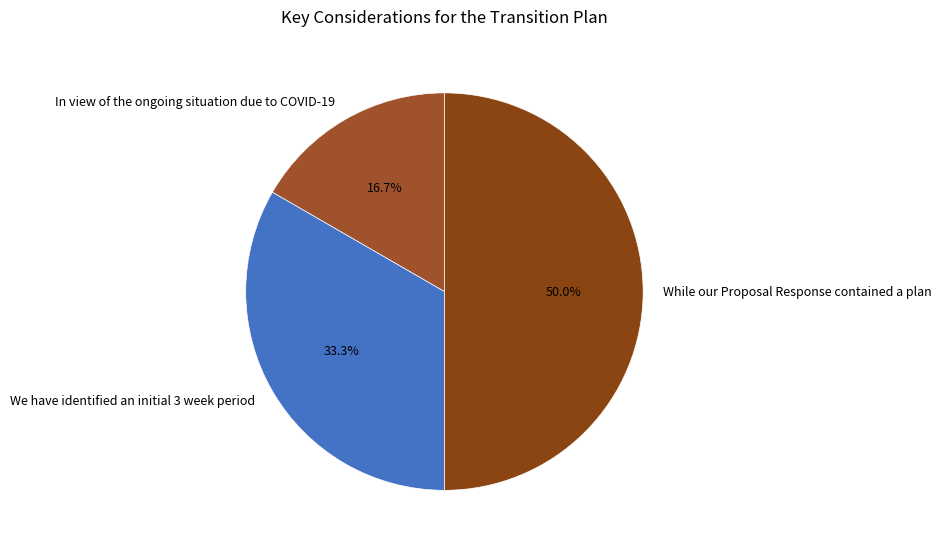

Which category has the biggest portion of the pie?

While our Proposal Response